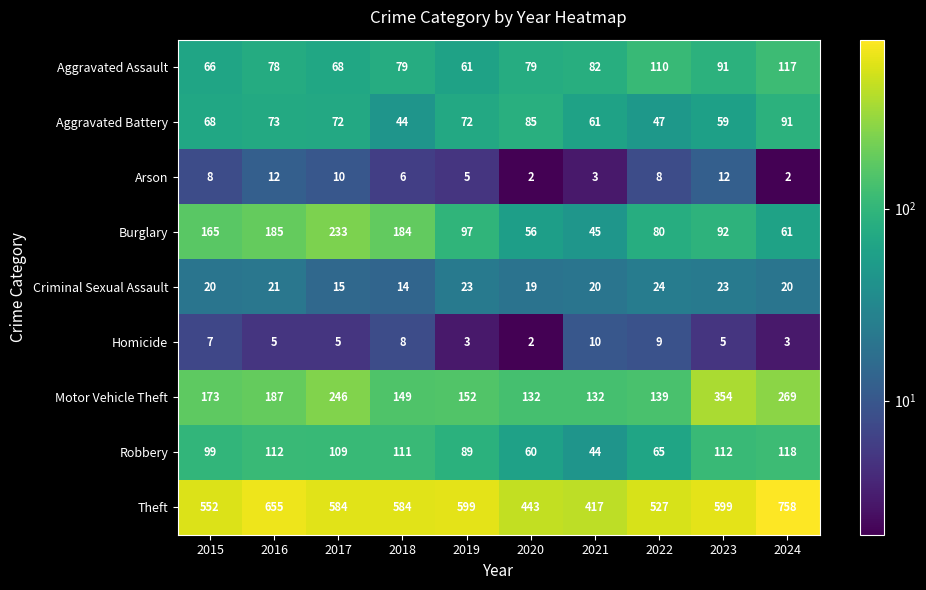

List the series in order of their peak value, highest first.

Theft, Motor Vehicle Theft, Burglary, Robbery, Aggravated Assault, Aggravated Battery, Criminal Sexual Assault, Arson, Homicide